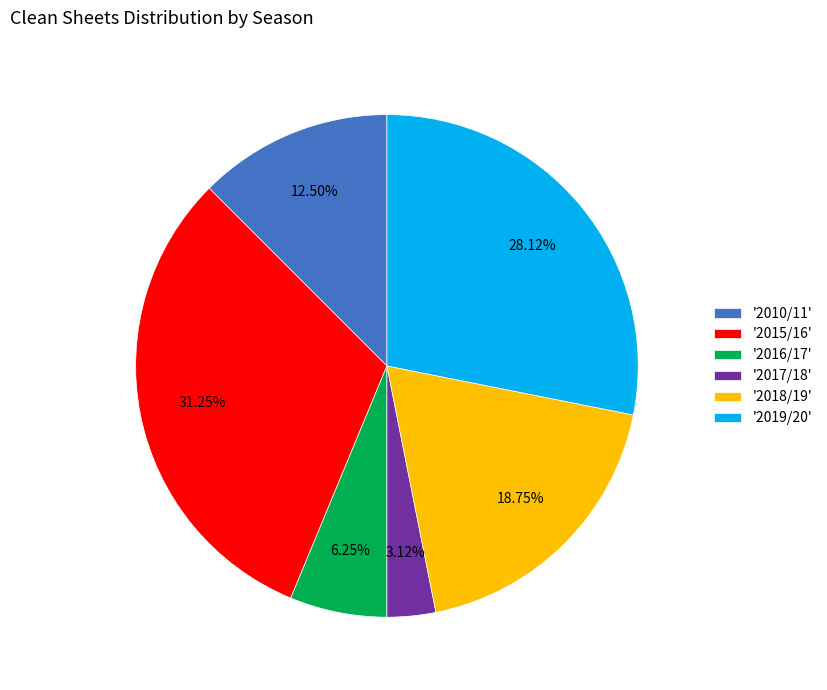

Is the sum of '2010/11' and '2019/20' greater than half?

No